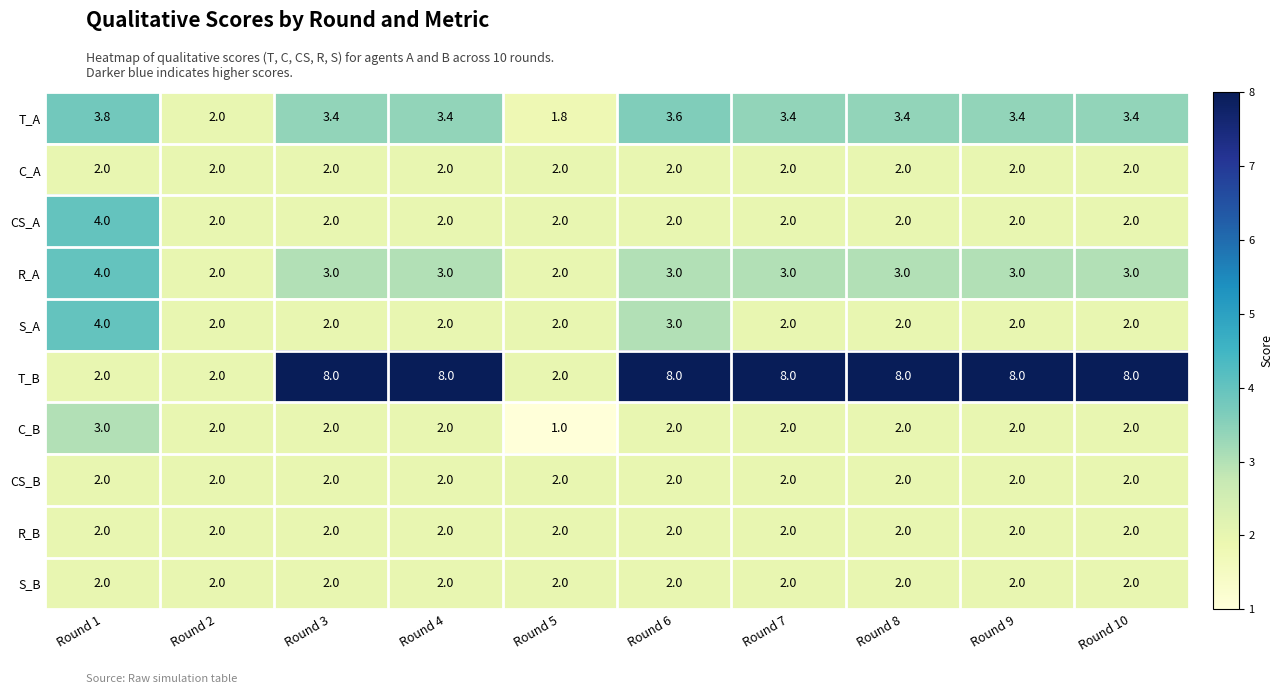

What is the spread (max minus min) of values at Round 7?

6.0